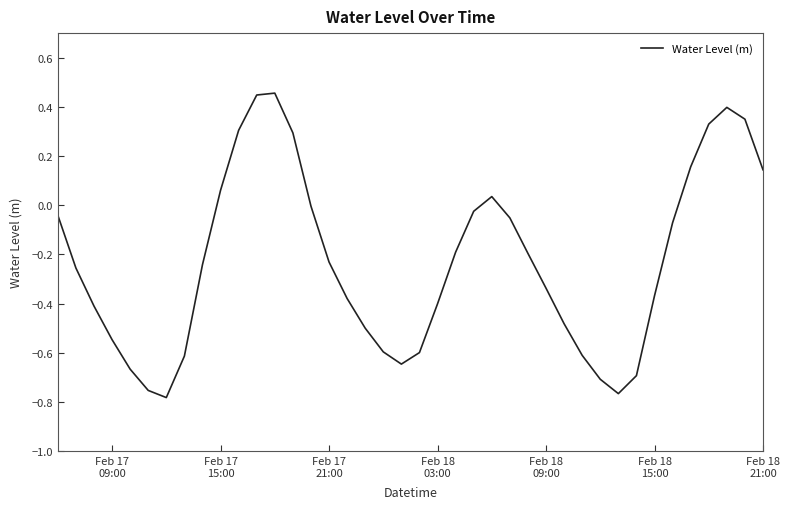

What is the difference between the maximum and minimum values?

1.2